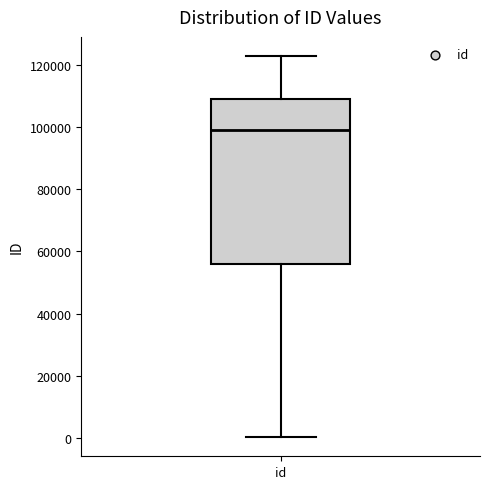

Where does the median line of the box for id sit on the y-axis? The values are not printed on the chart, so give them approximately, as read against the axis.

98000